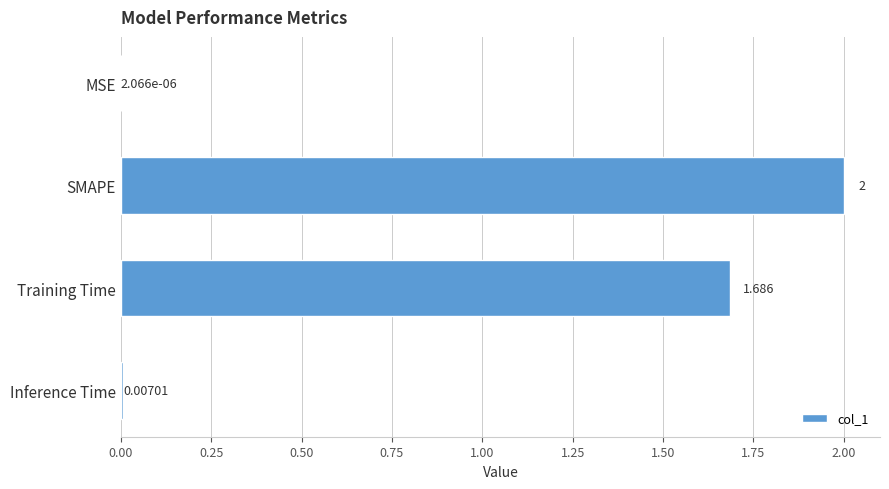

Between Inference Time and SMAPE, which is larger?

SMAPE